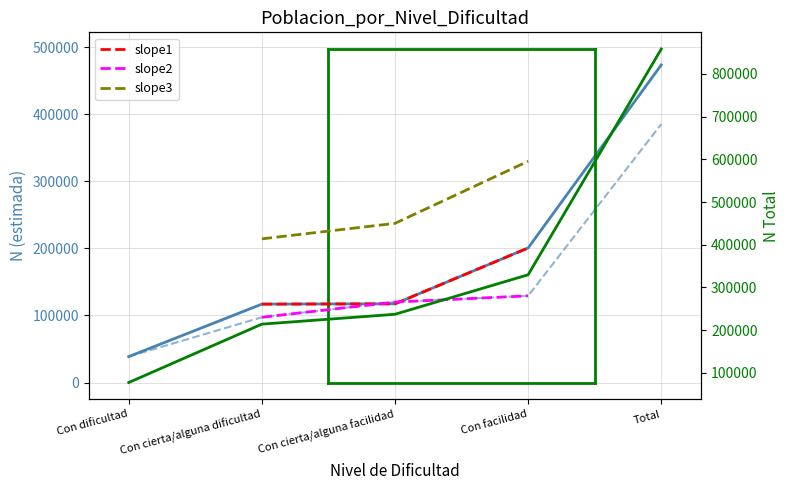

Rank the categories by Hombre N (estimada) value from lowest to highest.

Con dificultad, Con cierta/alguna dificultad, Con cierta/alguna facilidad, Con facilidad, Total